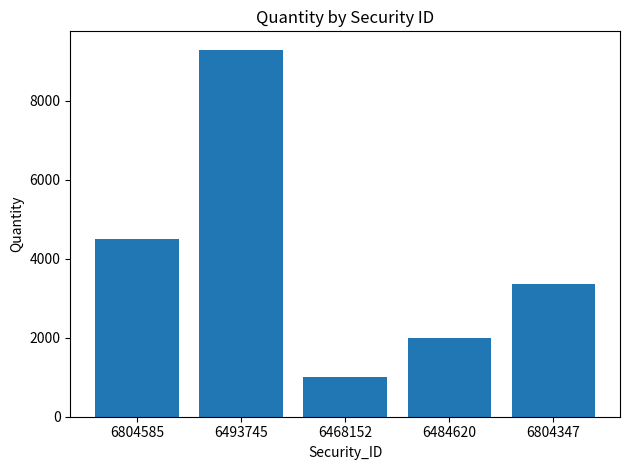

True or false: the data shows 4500 at 6804585.

True